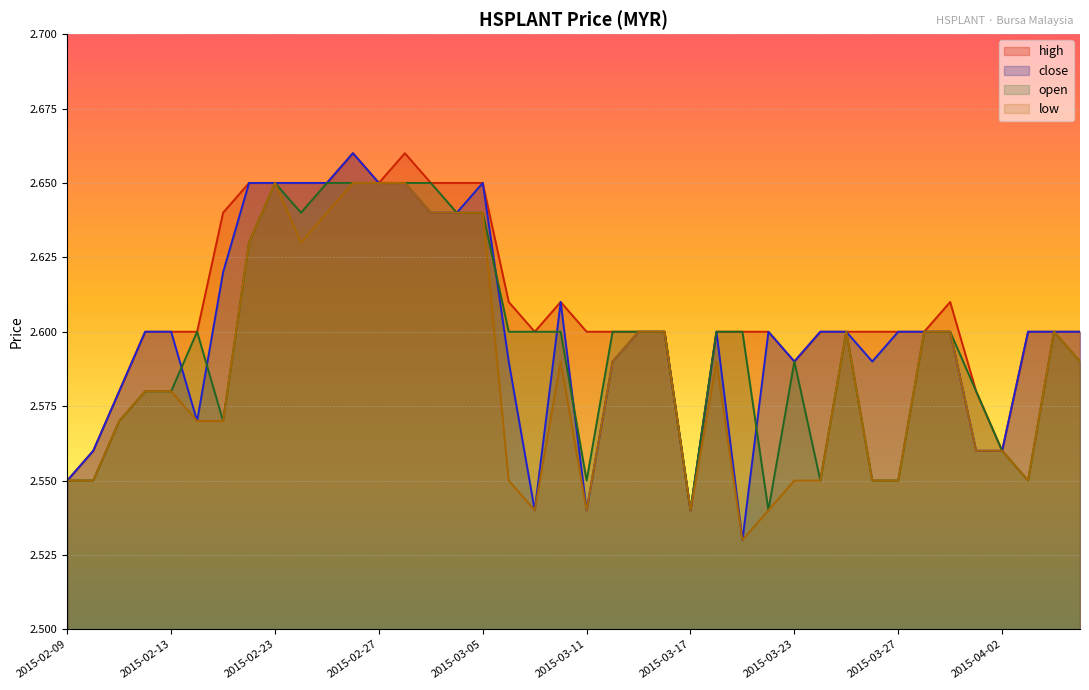

Between 2015-02-12 and 2015-03-02, which series saw the biggest shift?

open